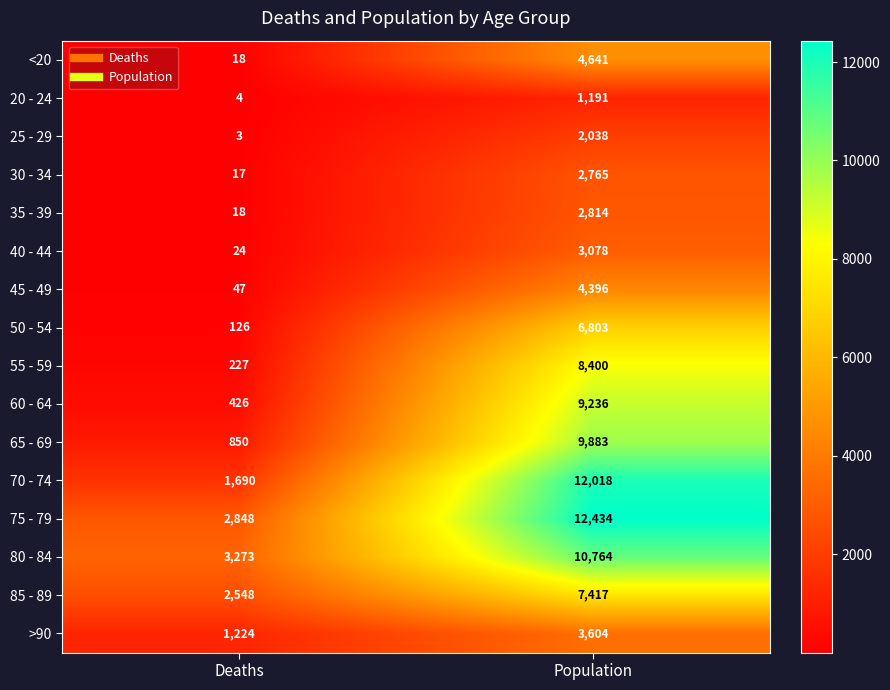

True or false: 20 - 24 has a value of 2040 at Population.

False